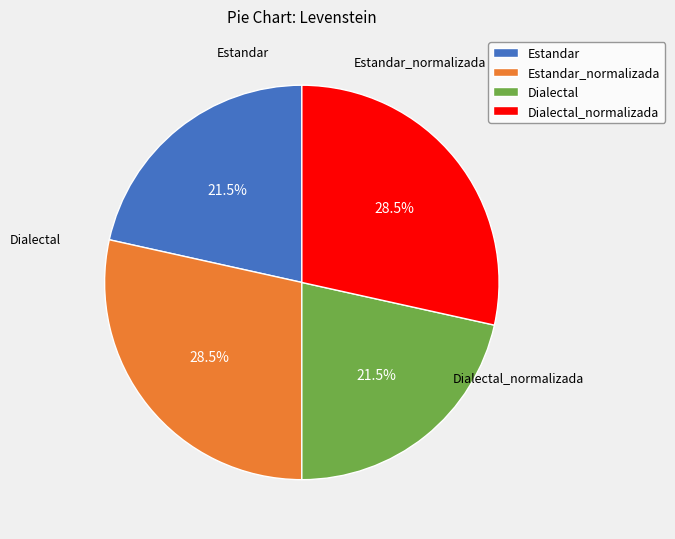

To the nearest percent, what is the average slice percentage?

25%